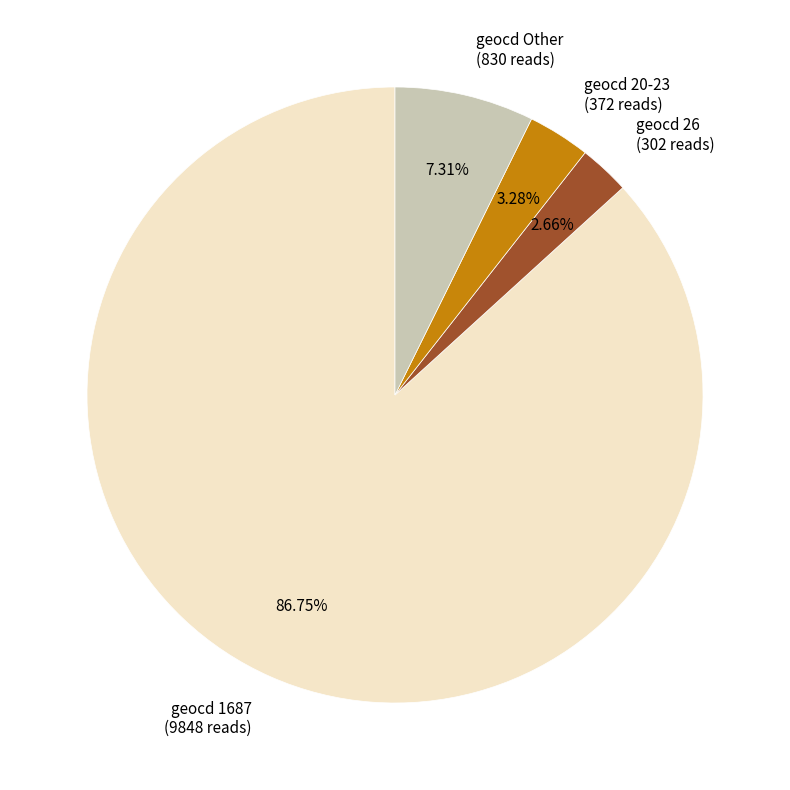

Combined, do geocd 26 (302 reads) and geocd 1687 (9848 reads) account for over 50%?

Yes